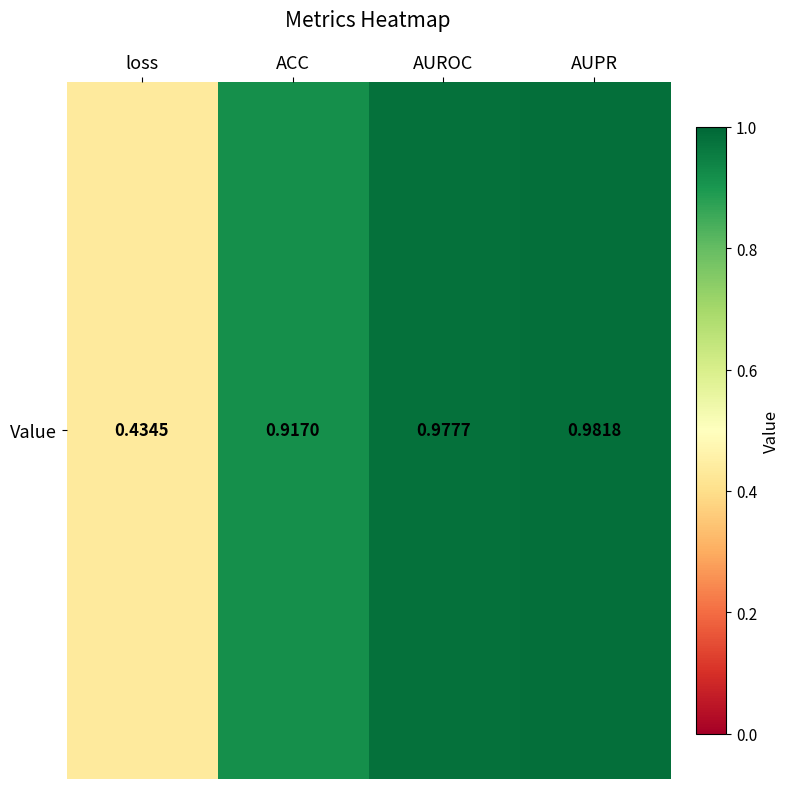

Read the value at loss.

0.4